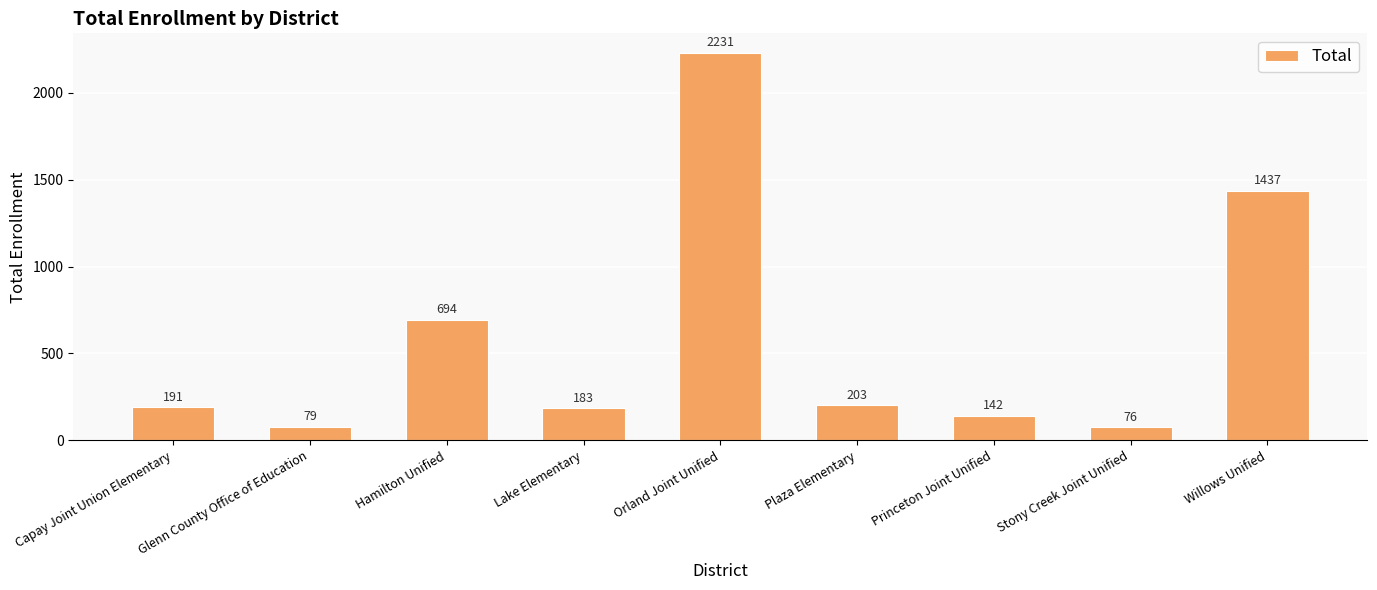

How many values are below 191?

4